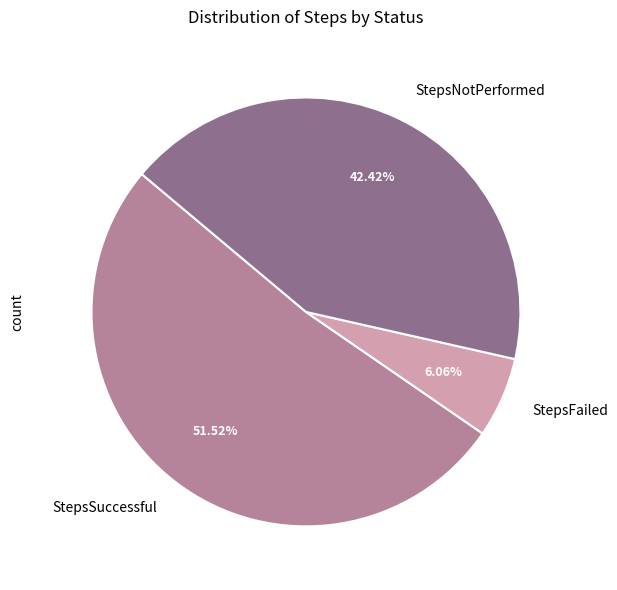

Does any single category account for the majority?

Yes